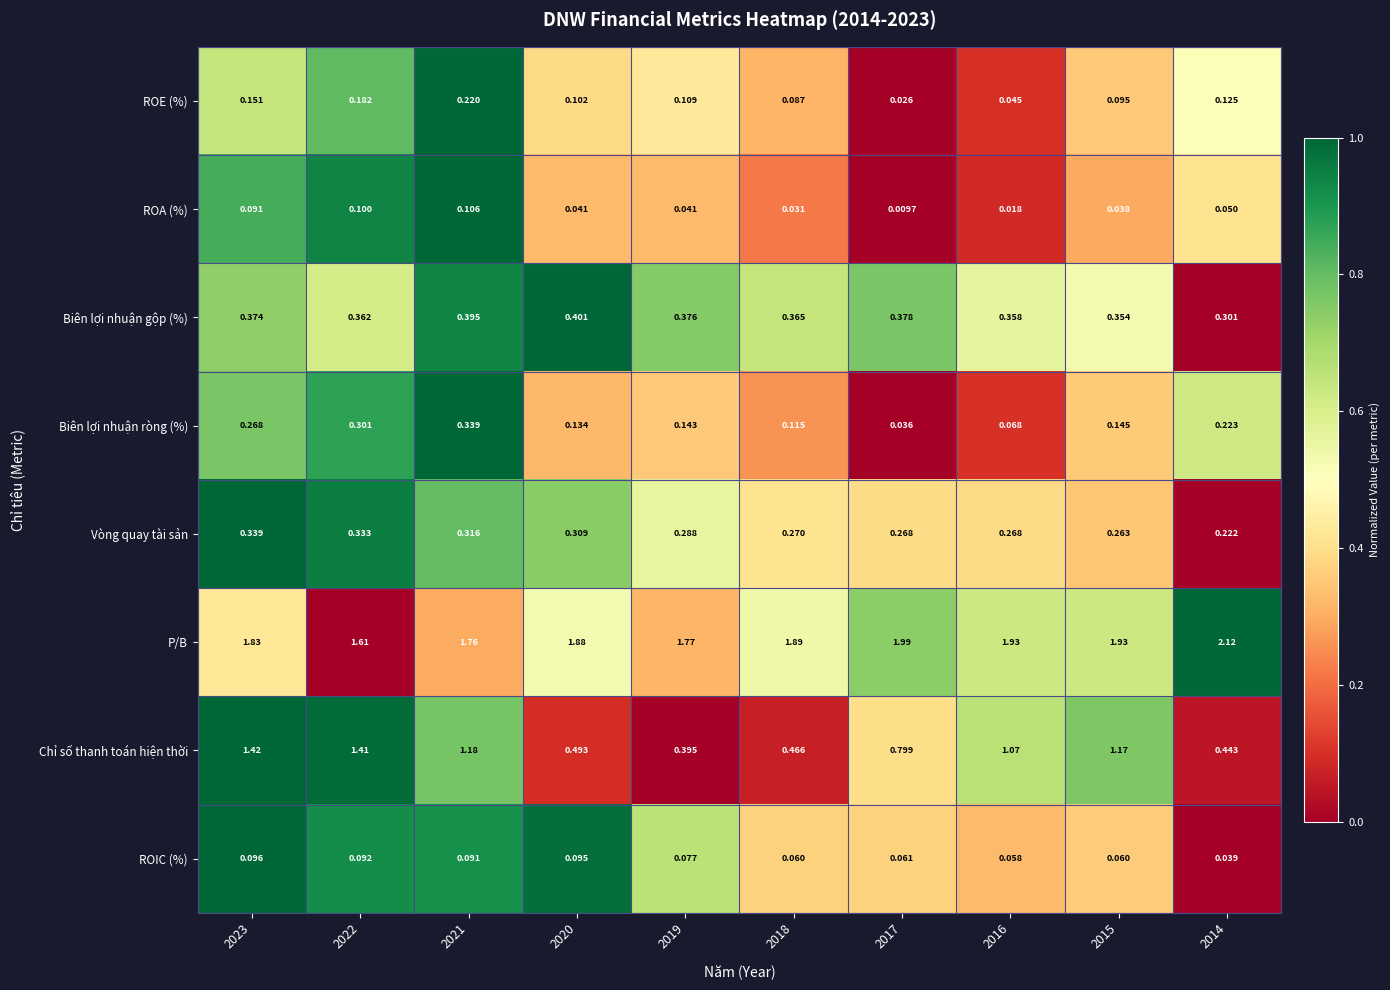

Which label corresponds to the largest value in the chart?

2014